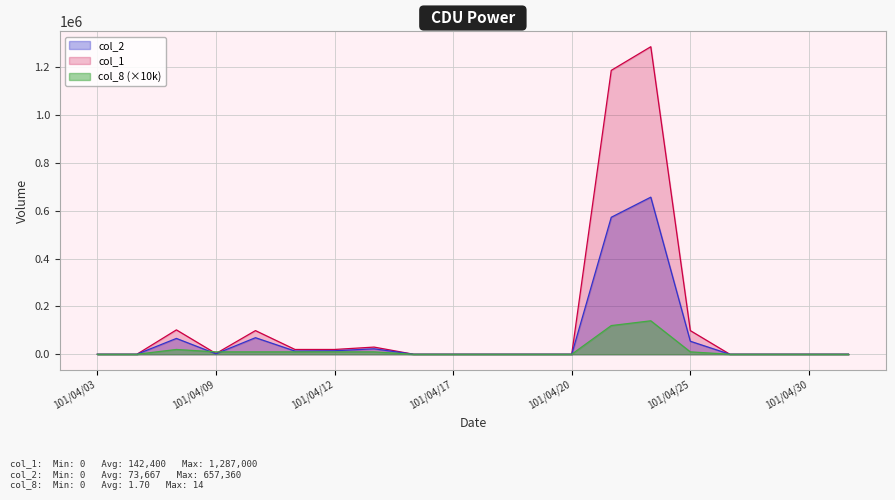

Which series changed the most between 101/04/05 and 101/04/12?

col_1